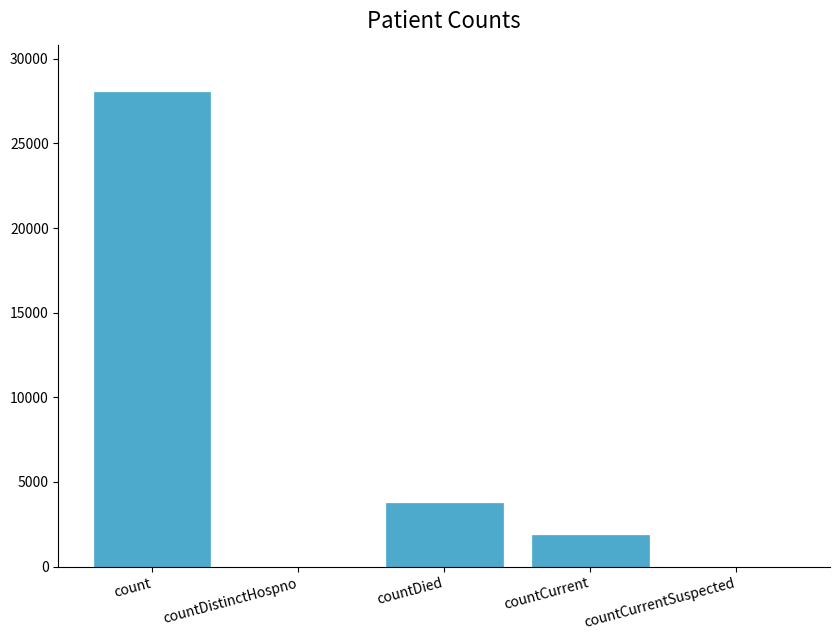

What is the sum of all values?

33633